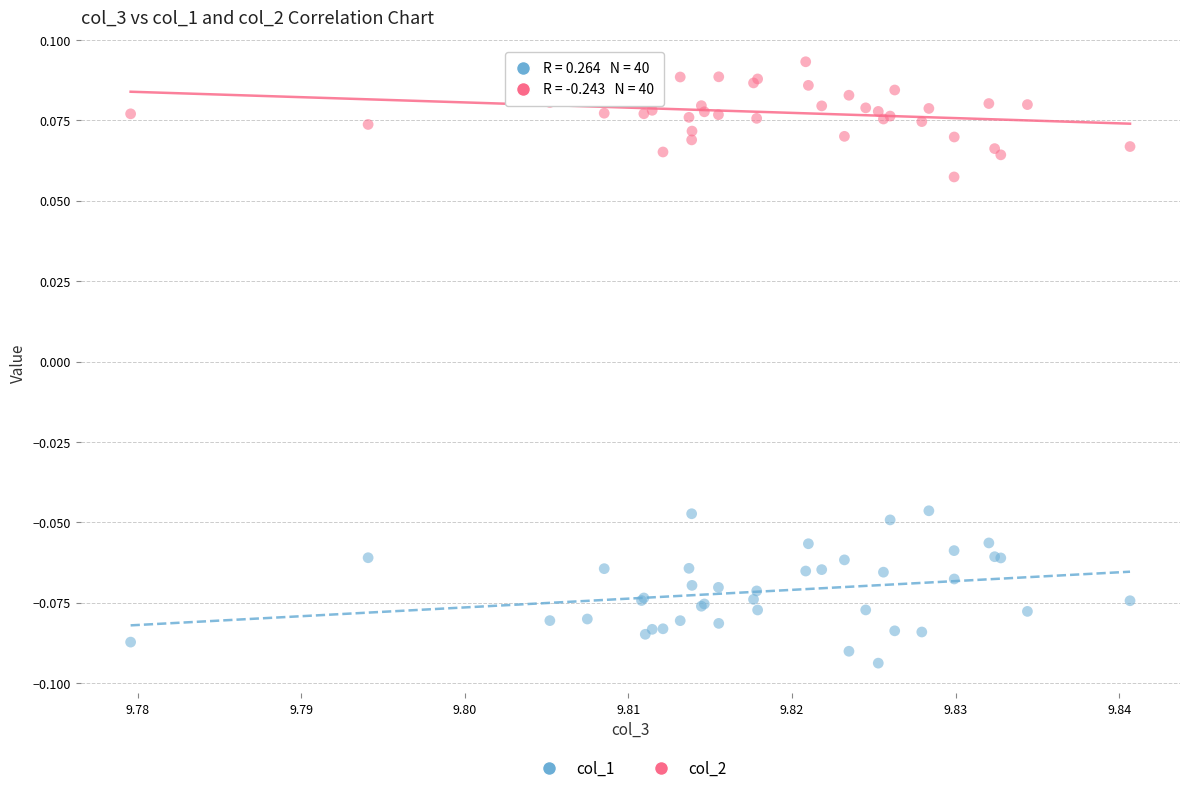

Which series reaches the minimum Y coordinate?

col_1